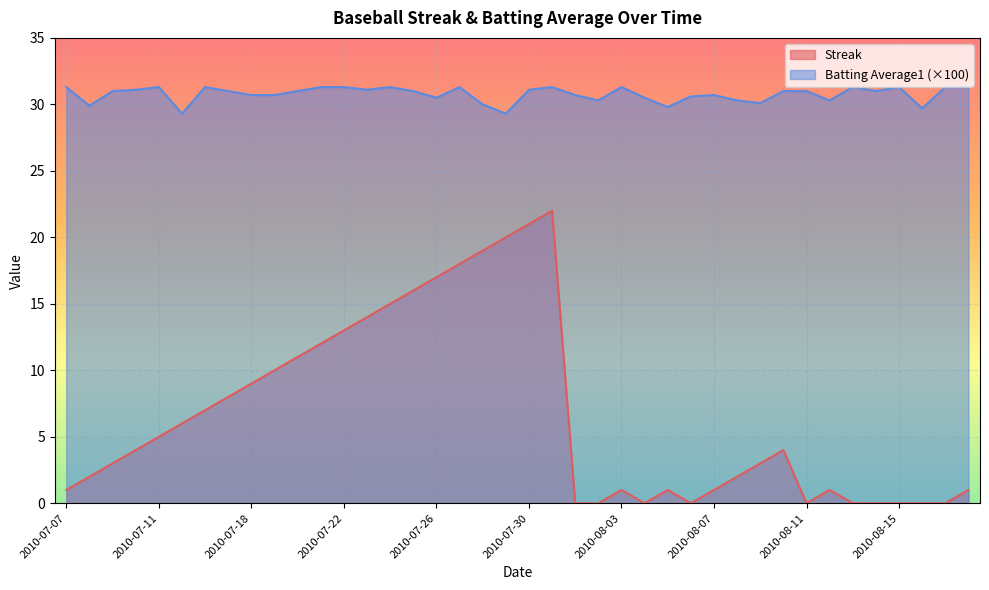

What is the greatest value displayed?

31.3